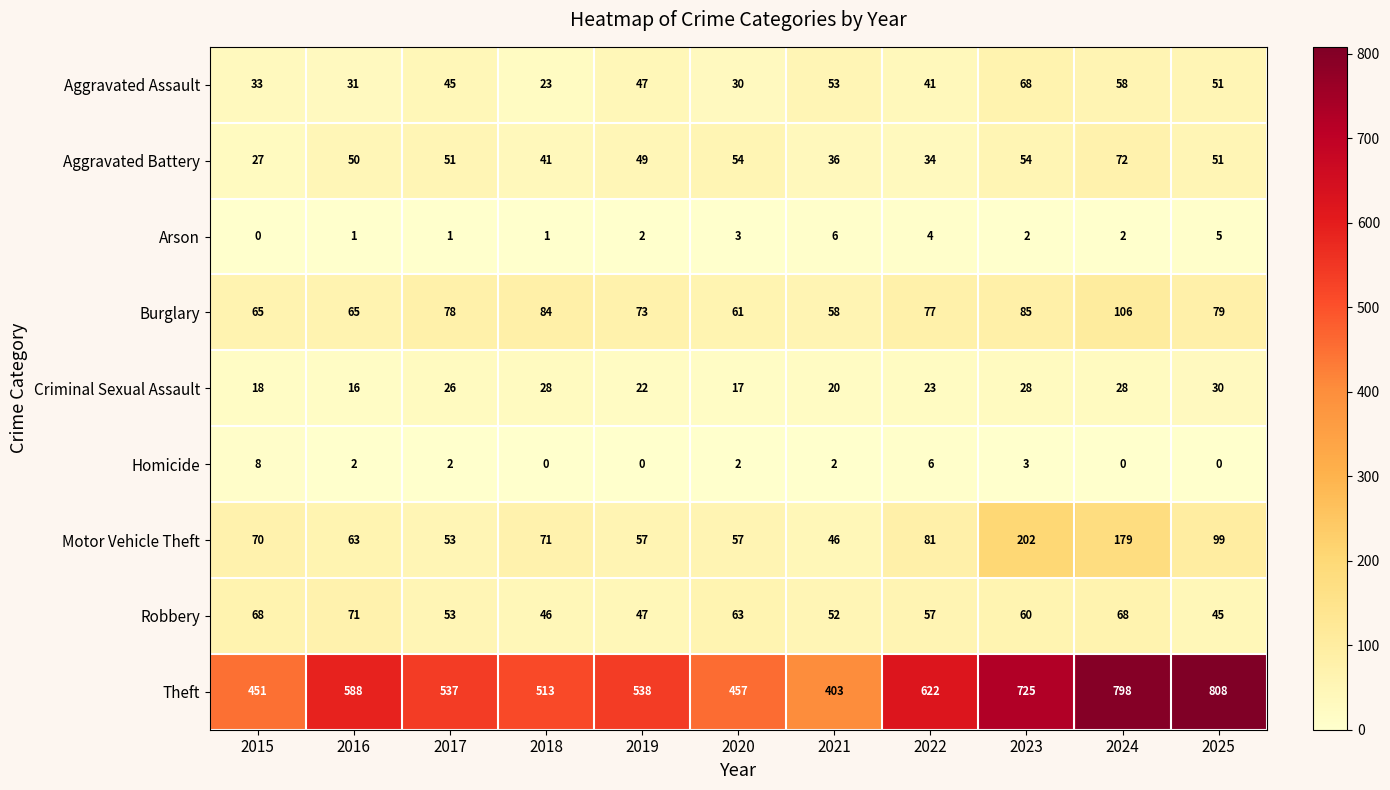

What is the total value across all series at 2018?

807